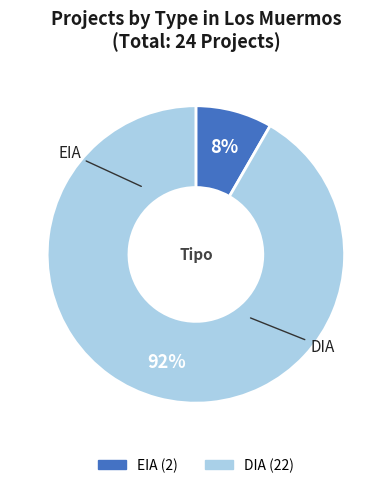

Is the sum of EIA and DIA greater than half?

Yes